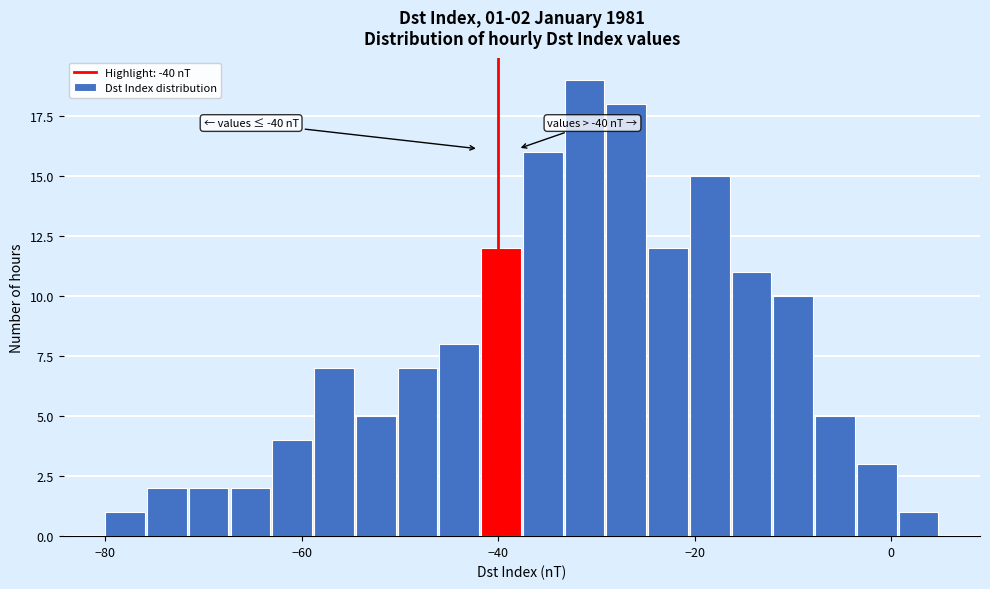

Around what value on the x-axis is the tallest bar? Give the approximate position of its centre, as read against the axis.

-32